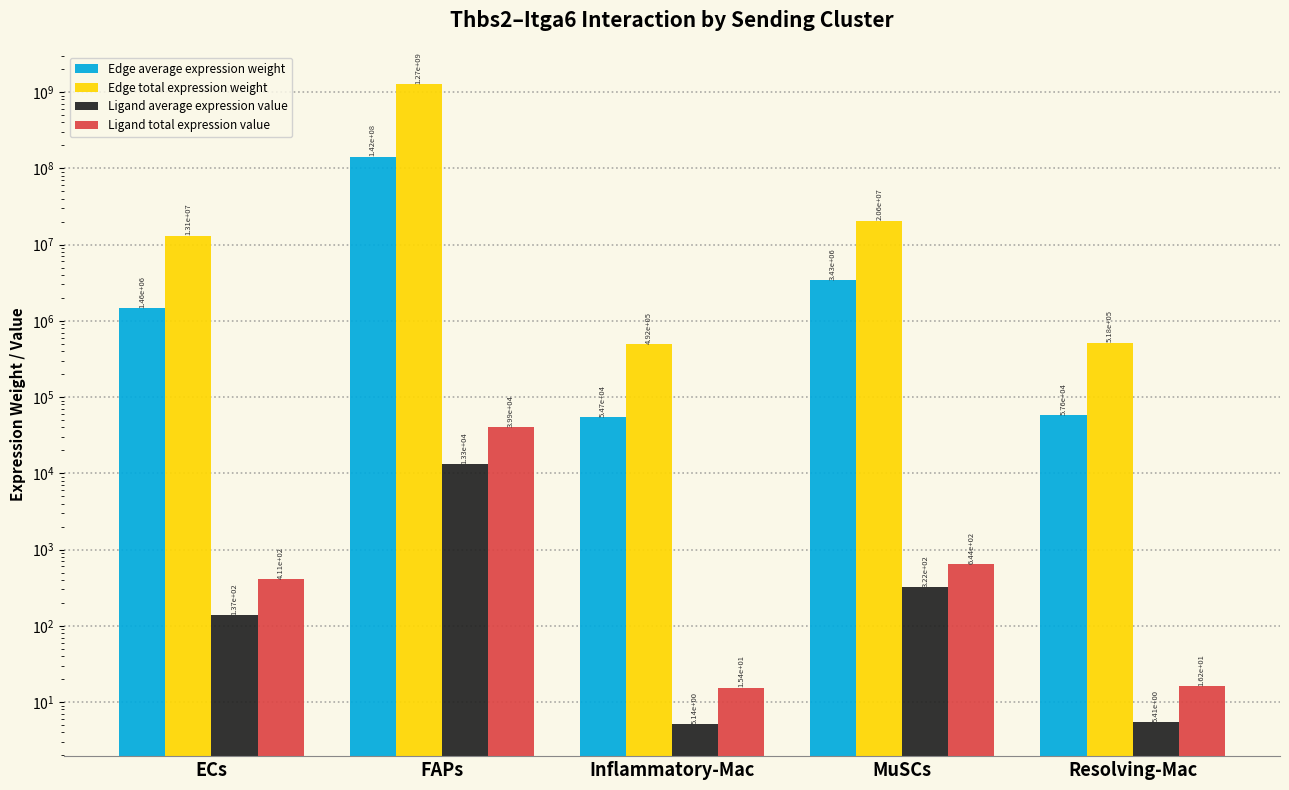

What is the minimum value shown in the chart?

5.1